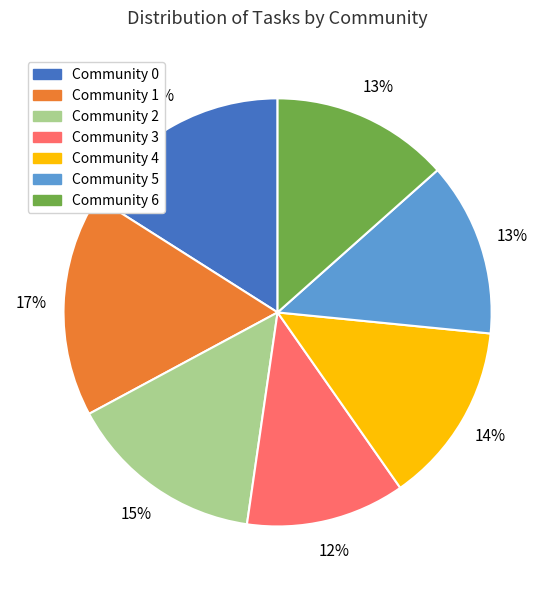

What percentage is the Community 2 slice, to the nearest percent?

15%